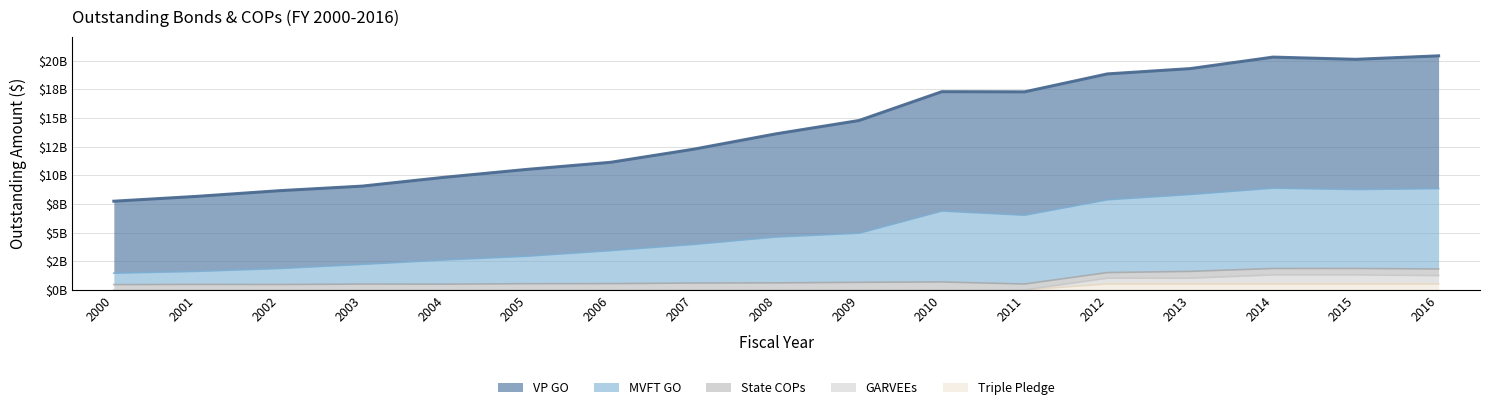

What is the spread (max minus min) of values at 2012?

18324472768.5